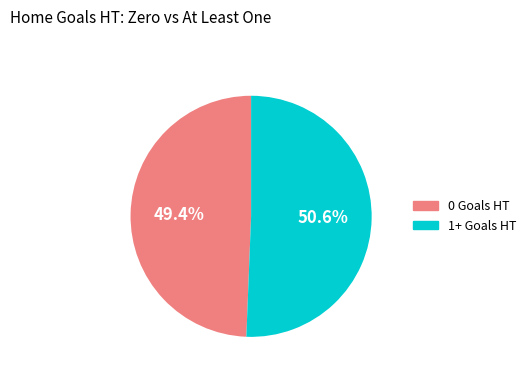

Approximately how many times larger is the value at 1+ Goals HT compared to 0 Goals HT?

1.0